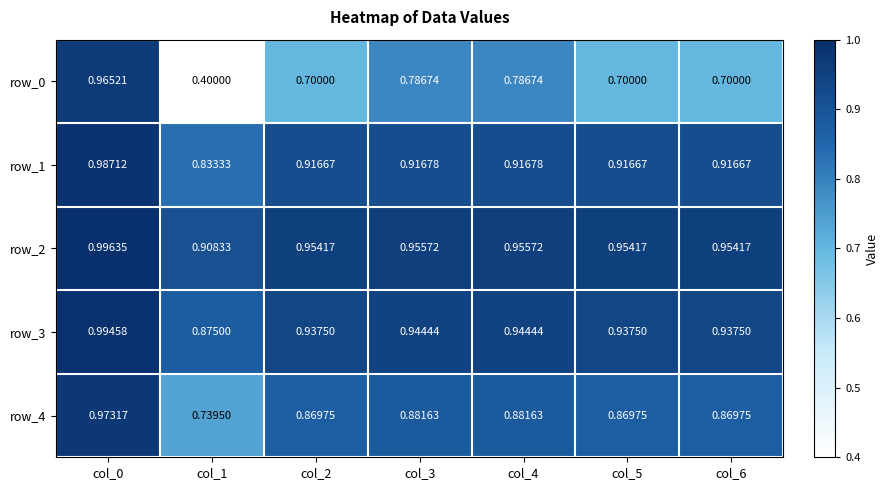

Between col_2 and col_4, which series saw the biggest shift?

row_0